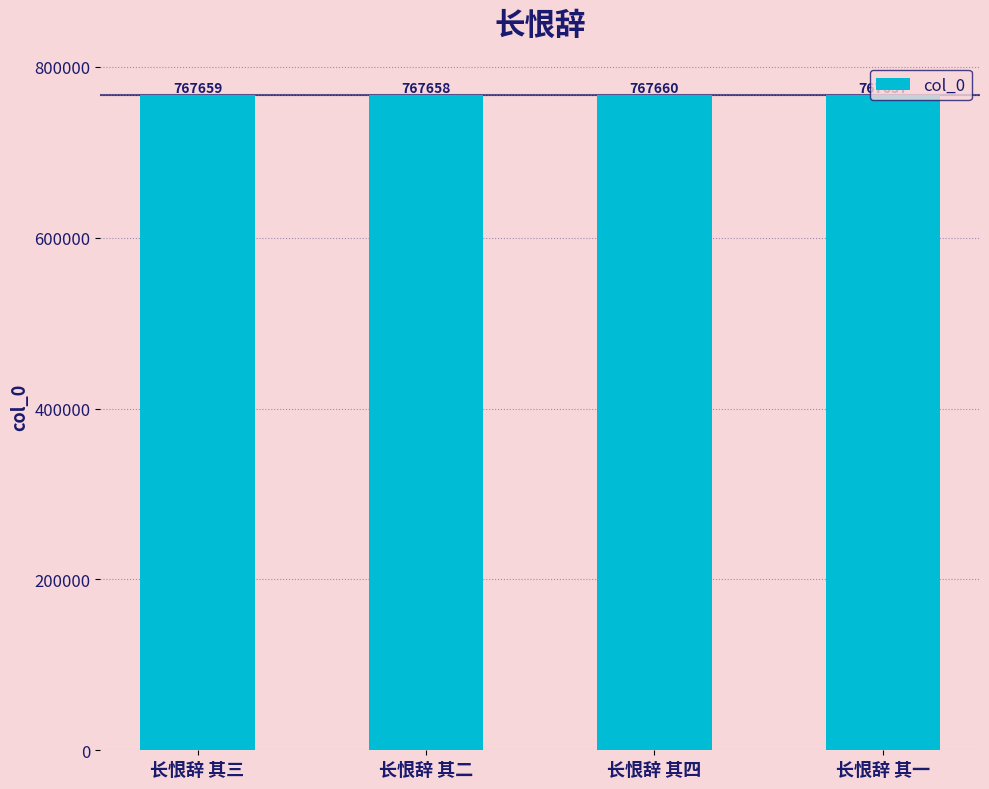

List the labels in order of value, smallest first.

长恨辞 其一, 长恨辞 其二, 长恨辞 其三, 长恨辞 其四